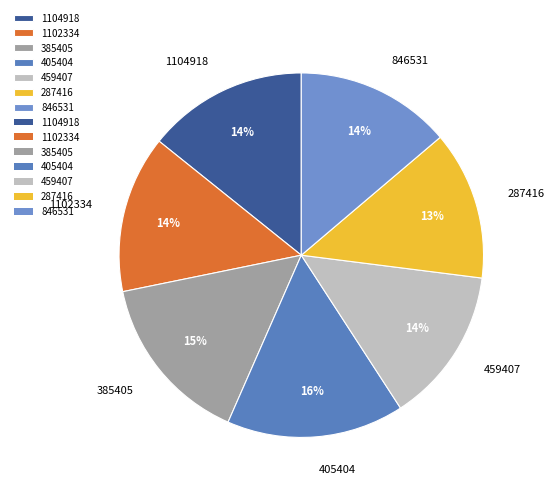

Does any single category account for the majority?

No